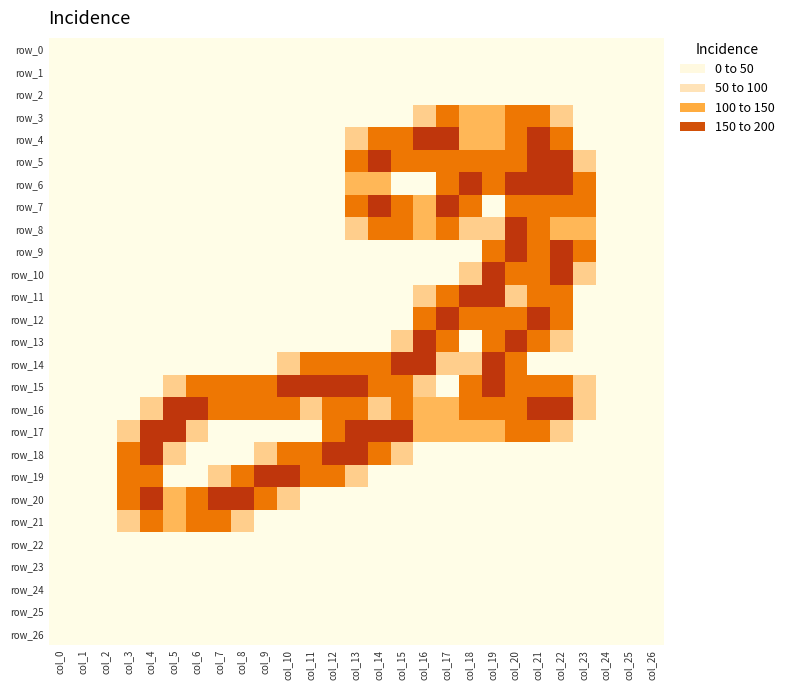

Reading right to left, list all the values displayed in this chart.

row_0: col_26=0.0	col_25=0.0	col_24=0.0	col_23=0.0	col_22=0.0	col_21=0.0	col_20=0.0	col_19=0.0	col_18=0.0	col_17=0.0	col_16=0.0	col_15=0.0	col_14=0.0	col_13=0.0	col_12=0.0	col_11=0.0	col_10=0.0	col_9=0.0	col_8=0.0	col_7=0.0	col_6=0.0	col_5=0.0	col_4=0.0	col_3=0.0	col_2=0.0	col_1=0.0	col_0=0.0
row_1: col_26=0.0	col_25=0.0	col_24=0.0	col_23=0.0	col_22=0.0	col_21=0.0	col_20=0.0	col_19=0.0	col_18=0.0	col_17=0.0	col_16=0.0	col_15=0.0	col_14=0.0	col_13=0.0	col_12=0.0	col_11=0.0	col_10=0.0	col_9=0.0	col_8=0.0	col_7=0.0	col_6=0.0	col_5=0.0	col_4=0.0	col_3=0.0	col_2=0.0	col_1=0.0	col_0=0.0
row_2: col_26=0.0	col_25=0.0	col_24=0.0	col_23=0.0	col_22=0.0	col_21=0.0	col_20=0.0	col_19=0.0	col_18=0.0	col_17=0.0	col_16=0.0	col_15=0.0	col_14=0.0	col_13=0.0	col_12=0.0	col_11=0.0	col_10=0.0	col_9=0.0	col_8=0.0	col_7=0.0	col_6=0.0	col_5=0.0	col_4=0.0	col_3=0.0	col_2=0.0	col_1=0.0	col_0=0.0
row_3: col_26=0.0	col_25=0.0	col_24=0.0	col_23=0.0	col_22=0.8	col_21=1.5	col_20=1.5	col_19=1.0	col_18=1.0	col_17=1.5	col_16=0.8	col_15=0.0	col_14=0.0	col_13=0.0	col_12=0.0	col_11=0.0	col_10=0.0	col_9=0.0	col_8=0.0	col_7=0.0	col_6=0.0	col_5=0.0	col_4=0.0	col_3=0.0	col_2=0.0	col_1=0.0	col_0=0.0
row_4: col_26=0.0	col_25=0.0	col_24=0.0	col_23=0.0	col_22=1.5	col_21=2.0	col_20=1.5	col_19=1.0	col_18=1.0	col_17=2.0	col_16=2.0	col_15=1.5	col_14=1.5	col_13=0.8	col_12=0.0	col_11=0.0	col_10=0.0	col_9=0.0	col_8=0.0	col_7=0.0	col_6=0.0	col_5=0.0	col_4=0.0	col_3=0.0	col_2=0.0	col_1=0.0	col_0=0.0
row_5: col_26=0.0	col_25=0.0	col_24=0.0	col_23=0.8	col_22=2.0	col_21=2.0	col_20=1.5	col_19=1.5	col_18=1.5	col_17=1.5	col_16=1.5	col_15=1.5	col_14=2.0	col_13=1.5	col_12=0.0	col_11=0.0	col_10=0.0	col_9=0.0	col_8=0.0	col_7=0.0	col_6=0.0	col_5=0.0	col_4=0.0	col_3=0.0	col_2=0.0	col_1=0.0	col_0=0.0
row_6: col_26=0.0	col_25=0.0	col_24=0.0	col_23=1.5	col_22=2.0	col_21=2.0	col_20=2.0	col_19=1.5	col_18=2.0	col_17=1.5	col_16=0.0	col_15=0.0	col_14=1.0	col_13=1.0	col_12=0.0	col_11=0.0	col_10=0.0	col_9=0.0	col_8=0.0	col_7=0.0	col_6=0.0	col_5=0.0	col_4=0.0	col_3=0.0	col_2=0.0	col_1=0.0	col_0=0.0
row_7: col_26=0.0	col_25=0.0	col_24=0.0	col_23=1.5	col_22=1.5	col_21=1.5	col_20=1.5	col_19=0.0	col_18=1.5	col_17=2.0	col_16=1.0	col_15=1.5	col_14=2.0	col_13=1.5	col_12=0.0	col_11=0.0	col_10=0.0	col_9=0.0	col_8=0.0	col_7=0.0	col_6=0.0	col_5=0.0	col_4=0.0	col_3=0.0	col_2=0.0	col_1=0.0	col_0=0.0
row_8: col_26=0.0	col_25=0.0	col_24=0.0	col_23=1.0	col_22=1.0	col_21=1.5	col_20=2.0	col_19=0.8	col_18=0.8	col_17=1.5	col_16=1.0	col_15=1.5	col_14=1.5	col_13=0.8	col_12=0.0	col_11=0.0	col_10=0.0	col_9=0.0	col_8=0.0	col_7=0.0	col_6=0.0	col_5=0.0	col_4=0.0	col_3=0.0	col_2=0.0	col_1=0.0	col_0=0.0
row_9: col_26=0.0	col_25=0.0	col_24=0.0	col_23=1.5	col_22=2.0	col_21=1.5	col_20=2.0	col_19=1.5	col_18=0.0	col_17=0.0	col_16=0.0	col_15=0.0	col_14=0.0	col_13=0.0	col_12=0.0	col_11=0.0	col_10=0.0	col_9=0.0	col_8=0.0	col_7=0.0	col_6=0.0	col_5=0.0	col_4=0.0	col_3=0.0	col_2=0.0	col_1=0.0	col_0=0.0
row_10: col_26=0.0	col_25=0.0	col_24=0.0	col_23=0.8	col_22=2.0	col_21=1.5	col_20=1.5	col_19=2.0	col_18=0.8	col_17=0.0	col_16=0.0	col_15=0.0	col_14=0.0	col_13=0.0	col_12=0.0	col_11=0.0	col_10=0.0	col_9=0.0	col_8=0.0	col_7=0.0	col_6=0.0	col_5=0.0	col_4=0.0	col_3=0.0	col_2=0.0	col_1=0.0	col_0=0.0
row_11: col_26=0.0	col_25=0.0	col_24=0.0	col_23=0.0	col_22=1.5	col_21=1.5	col_20=0.8	col_19=2.0	col_18=2.0	col_17=1.5	col_16=0.8	col_15=0.0	col_14=0.0	col_13=0.0	col_12=0.0	col_11=0.0	col_10=0.0	col_9=0.0	col_8=0.0	col_7=0.0	col_6=0.0	col_5=0.0	col_4=0.0	col_3=0.0	col_2=0.0	col_1=0.0	col_0=0.0
row_12: col_26=0.0	col_25=0.0	col_24=0.0	col_23=0.0	col_22=1.5	col_21=2.0	col_20=1.5	col_19=1.5	col_18=1.5	col_17=2.0	col_16=1.5	col_15=0.0	col_14=0.0	col_13=0.0	col_12=0.0	col_11=0.0	col_10=0.0	col_9=0.0	col_8=0.0	col_7=0.0	col_6=0.0	col_5=0.0	col_4=0.0	col_3=0.0	col_2=0.0	col_1=0.0	col_0=0.0
row_13: col_26=0.0	col_25=0.0	col_24=0.0	col_23=0.0	col_22=0.8	col_21=1.5	col_20=2.0	col_19=1.5	col_18=0.0	col_17=1.5	col_16=2.0	col_15=0.8	col_14=0.0	col_13=0.0	col_12=0.0	col_11=0.0	col_10=0.0	col_9=0.0	col_8=0.0	col_7=0.0	col_6=0.0	col_5=0.0	col_4=0.0	col_3=0.0	col_2=0.0	col_1=0.0	col_0=0.0
row_14: col_26=0.0	col_25=0.0	col_24=0.0	col_23=0.0	col_22=0.0	col_21=0.0	col_20=1.5	col_19=2.0	col_18=0.8	col_17=0.8	col_16=2.0	col_15=2.0	col_14=1.5	col_13=1.5	col_12=1.5	col_11=1.5	col_10=0.8	col_9=0.0	col_8=0.0	col_7=0.0	col_6=0.0	col_5=0.0	col_4=0.0	col_3=0.0	col_2=0.0	col_1=0.0	col_0=0.0
row_15: col_26=0.0	col_25=0.0	col_24=0.0	col_23=0.8	col_22=1.5	col_21=1.5	col_20=1.5	col_19=2.0	col_18=1.5	col_17=0.0	col_16=0.8	col_15=1.5	col_14=1.5	col_13=2.0	col_12=2.0	col_11=2.0	col_10=2.0	col_9=1.5	col_8=1.5	col_7=1.5	col_6=1.5	col_5=0.8	col_4=0.0	col_3=0.0	col_2=0.0	col_1=0.0	col_0=0.0
row_16: col_26=0.0	col_25=0.0	col_24=0.0	col_23=0.8	col_22=2.0	col_21=2.0	col_20=1.5	col_19=1.5	col_18=1.5	col_17=1.0	col_16=1.0	col_15=1.5	col_14=0.8	col_13=1.5	col_12=1.5	col_11=0.8	col_10=1.5	col_9=1.5	col_8=1.5	col_7=1.5	col_6=2.0	col_5=2.0	col_4=0.8	col_3=0.0	col_2=0.0	col_1=0.0	col_0=0.0
row_17: col_26=0.0	col_25=0.0	col_24=0.0	col_23=0.0	col_22=0.8	col_21=1.5	col_20=1.5	col_19=1.0	col_18=1.0	col_17=1.0	col_16=1.0	col_15=2.0	col_14=2.0	col_13=2.0	col_12=1.5	col_11=0.0	col_10=0.0	col_9=0.0	col_8=0.0	col_7=0.0	col_6=0.8	col_5=2.0	col_4=2.0	col_3=0.8	col_2=0.0	col_1=0.0	col_0=0.0
row_18: col_26=0.0	col_25=0.0	col_24=0.0	col_23=0.0	col_22=0.0	col_21=0.0	col_20=0.0	col_19=0.0	col_18=0.0	col_17=0.0	col_16=0.0	col_15=0.8	col_14=1.5	col_13=2.0	col_12=2.0	col_11=1.5	col_10=1.5	col_9=0.8	col_8=0.0	col_7=0.0	col_6=0.0	col_5=0.8	col_4=2.0	col_3=1.5	col_2=0.0	col_1=0.0	col_0=0.0
row_19: col_26=0.0	col_25=0.0	col_24=0.0	col_23=0.0	col_22=0.0	col_21=0.0	col_20=0.0	col_19=0.0	col_18=0.0	col_17=0.0	col_16=0.0	col_15=0.0	col_14=0.0	col_13=0.8	col_12=1.5	col_11=1.5	col_10=2.0	col_9=2.0	col_8=1.5	col_7=0.8	col_6=0.0	col_5=0.0	col_4=1.5	col_3=1.5	col_2=0.0	col_1=0.0	col_0=0.0
row_20: col_26=0.0	col_25=0.0	col_24=0.0	col_23=0.0	col_22=0.0	col_21=0.0	col_20=0.0	col_19=0.0	col_18=0.0	col_17=0.0	col_16=0.0	col_15=0.0	col_14=0.0	col_13=0.0	col_12=0.0	col_11=0.0	col_10=0.8	col_9=1.5	col_8=2.0	col_7=2.0	col_6=1.5	col_5=1.0	col_4=2.0	col_3=1.5	col_2=0.0	col_1=0.0	col_0=0.0
row_21: col_26=0.0	col_25=0.0	col_24=0.0	col_23=0.0	col_22=0.0	col_21=0.0	col_20=0.0	col_19=0.0	col_18=0.0	col_17=0.0	col_16=0.0	col_15=0.0	col_14=0.0	col_13=0.0	col_12=0.0	col_11=0.0	col_10=0.0	col_9=0.0	col_8=0.8	col_7=1.5	col_6=1.5	col_5=1.0	col_4=1.5	col_3=0.8	col_2=0.0	col_1=0.0	col_0=0.0
row_22: col_26=0.0	col_25=0.0	col_24=0.0	col_23=0.0	col_22=0.0	col_21=0.0	col_20=0.0	col_19=0.0	col_18=0.0	col_17=0.0	col_16=0.0	col_15=0.0	col_14=0.0	col_13=0.0	col_12=0.0	col_11=0.0	col_10=0.0	col_9=0.0	col_8=0.0	col_7=0.0	col_6=0.0	col_5=0.0	col_4=0.0	col_3=0.0	col_2=0.0	col_1=0.0	col_0=0.0
row_23: col_26=0.0	col_25=0.0	col_24=0.0	col_23=0.0	col_22=0.0	col_21=0.0	col_20=0.0	col_19=0.0	col_18=0.0	col_17=0.0	col_16=0.0	col_15=0.0	col_14=0.0	col_13=0.0	col_12=0.0	col_11=0.0	col_10=0.0	col_9=0.0	col_8=0.0	col_7=0.0	col_6=0.0	col_5=0.0	col_4=0.0	col_3=0.0	col_2=0.0	col_1=0.0	col_0=0.0
row_24: col_26=0.0	col_25=0.0	col_24=0.0	col_23=0.0	col_22=0.0	col_21=0.0	col_20=0.0	col_19=0.0	col_18=0.0	col_17=0.0	col_16=0.0	col_15=0.0	col_14=0.0	col_13=0.0	col_12=0.0	col_11=0.0	col_10=0.0	col_9=0.0	col_8=0.0	col_7=0.0	col_6=0.0	col_5=0.0	col_4=0.0	col_3=0.0	col_2=0.0	col_1=0.0	col_0=0.0
row_25: col_26=0.0	col_25=0.0	col_24=0.0	col_23=0.0	col_22=0.0	col_21=0.0	col_20=0.0	col_19=0.0	col_18=0.0	col_17=0.0	col_16=0.0	col_15=0.0	col_14=0.0	col_13=0.0	col_12=0.0	col_11=0.0	col_10=0.0	col_9=0.0	col_8=0.0	col_7=0.0	col_6=0.0	col_5=0.0	col_4=0.0	col_3=0.0	col_2=0.0	col_1=0.0	col_0=0.0
row_26: col_26=0.0	col_25=0.0	col_24=0.0	col_23=0.0	col_22=0.0	col_21=0.0	col_20=0.0	col_19=0.0	col_18=0.0	col_17=0.0	col_16=0.0	col_15=0.0	col_14=0.0	col_13=0.0	col_12=0.0	col_11=0.0	col_10=0.0	col_9=0.0	col_8=0.0	col_7=0.0	col_6=0.0	col_5=0.0	col_4=0.0	col_3=0.0	col_2=0.0	col_1=0.0	col_0=0.0